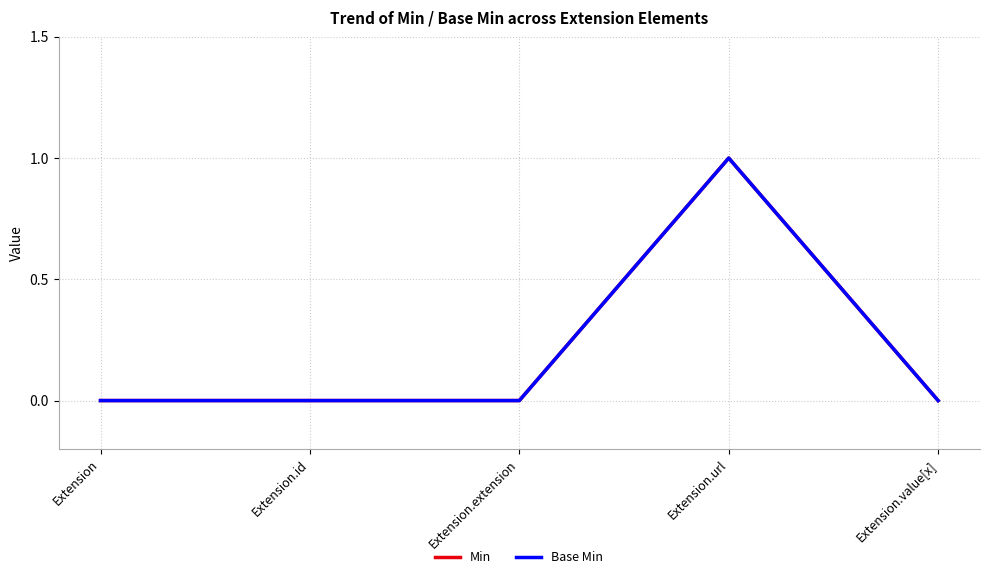

The value of Base Min at Extension.id is 0. True or false?

True